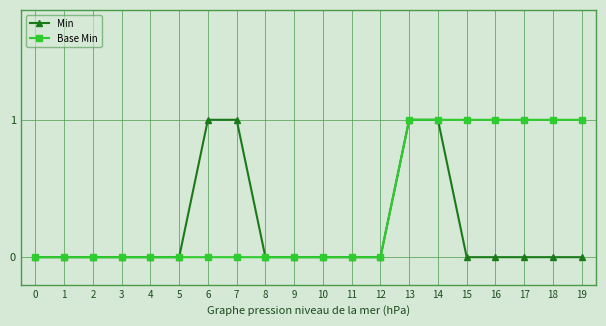

Which series has the largest total across all categories?

Base Min